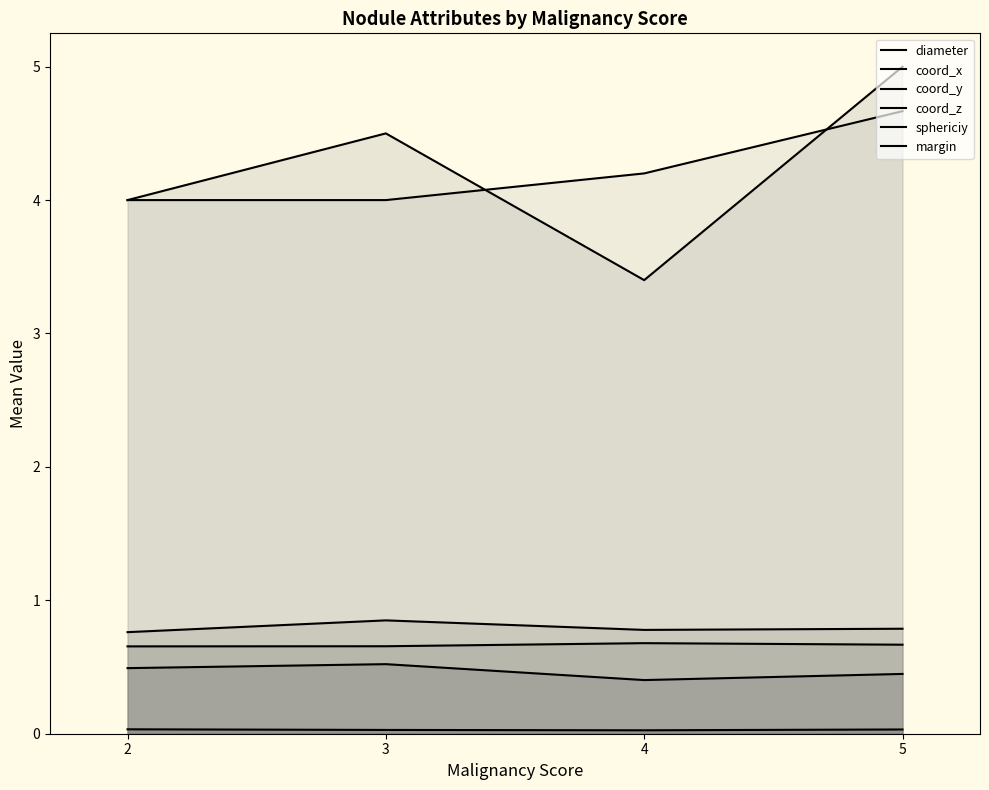

True or false: sphericiy and coord_z intersect in this chart.

False